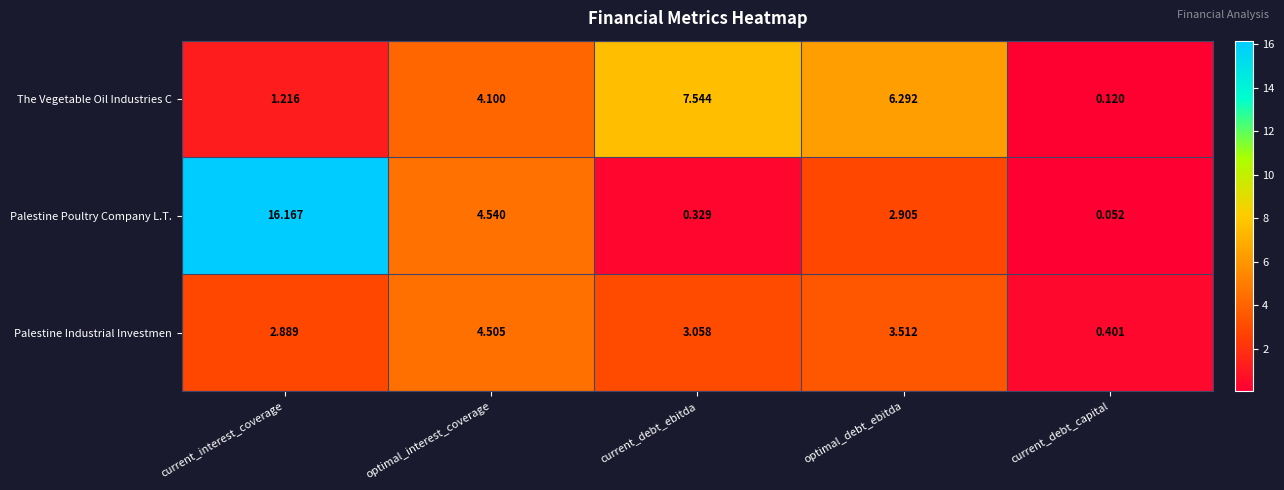

Which label corresponds to the smallest value in the chart?

current_debt_capital